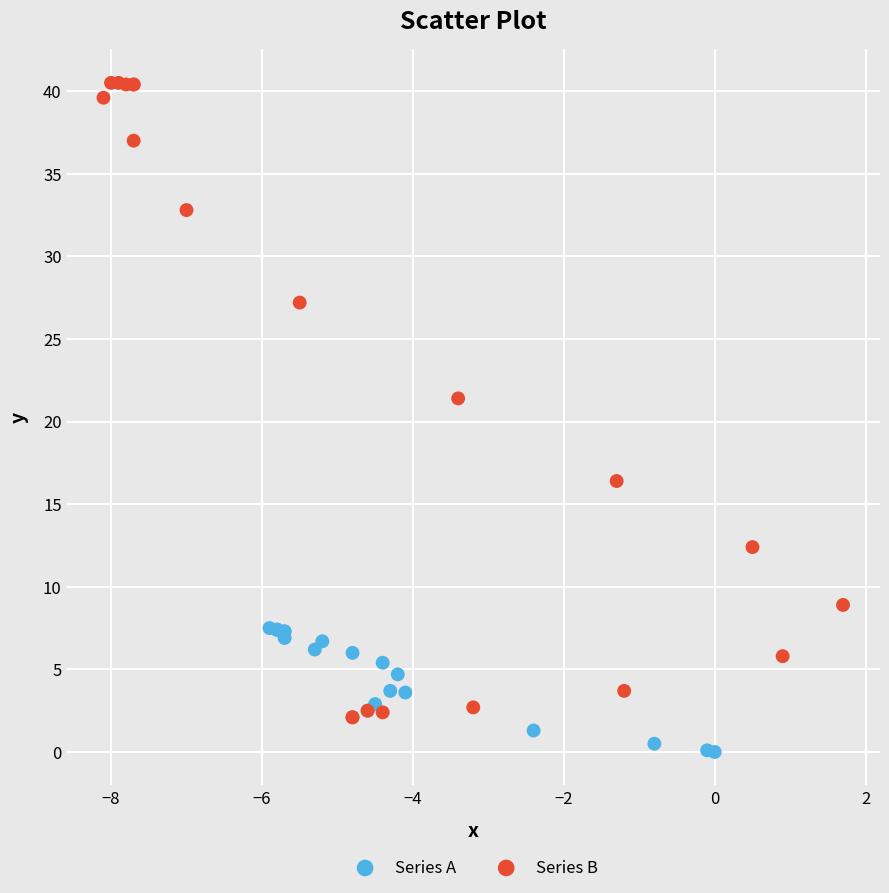

Which series reaches the minimum Y coordinate?

Series A